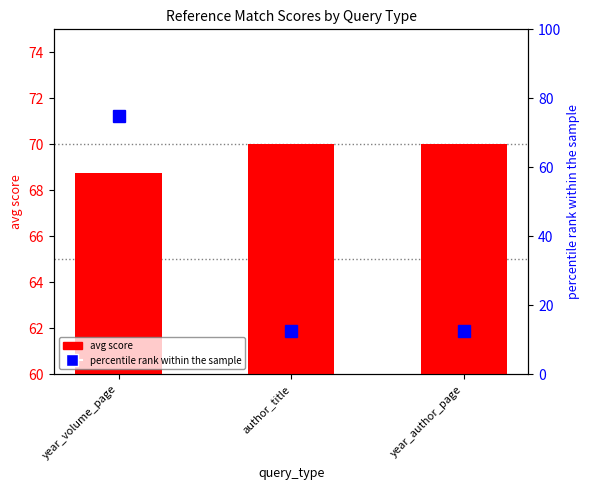

Which label corresponds to the smallest value in the chart?

author_title